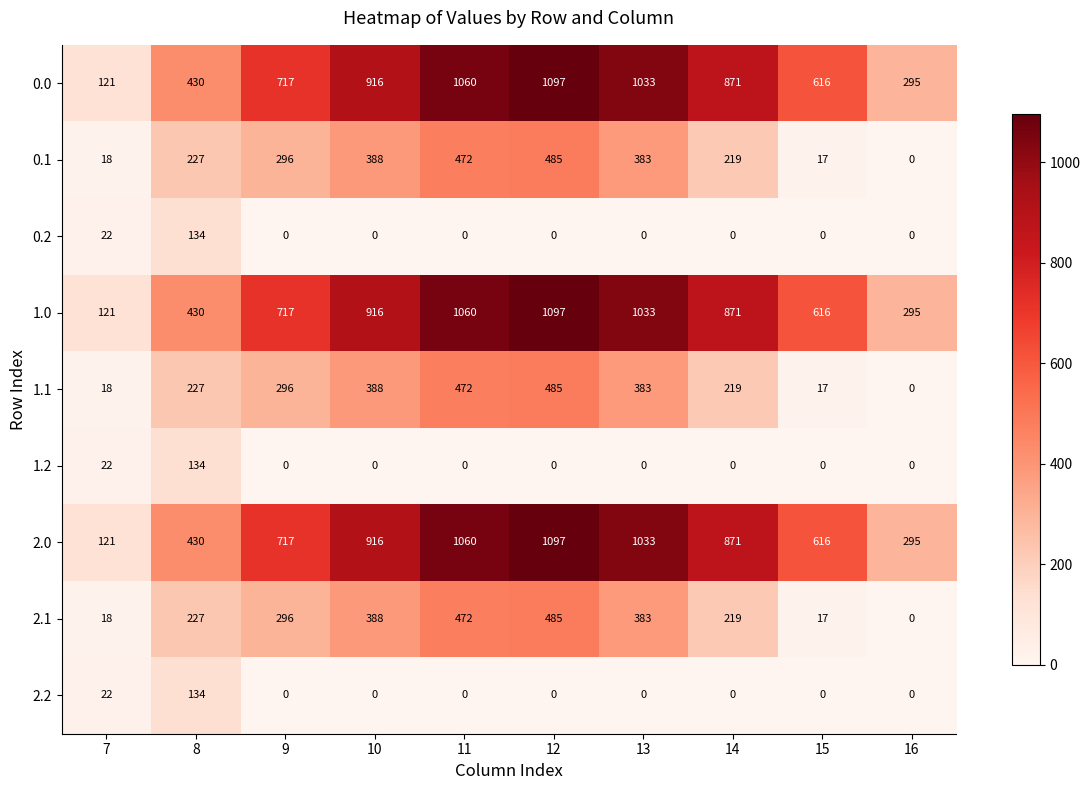

What is the total value across all series at 9?

3039